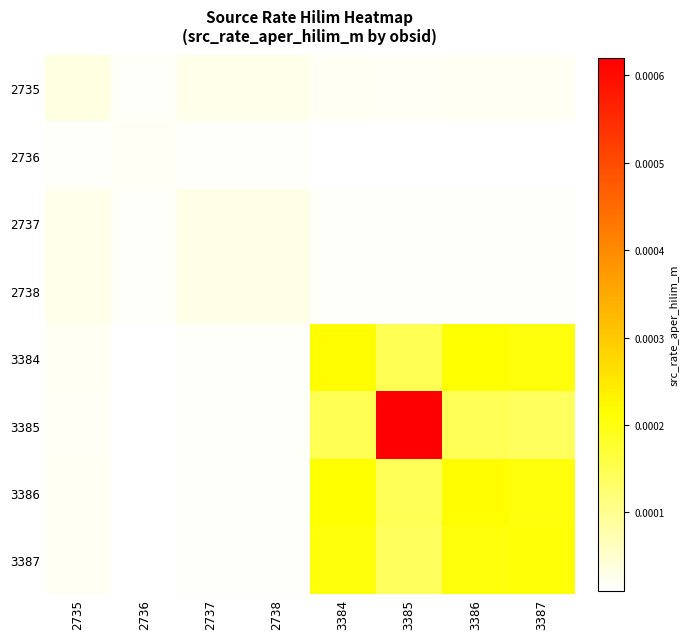

How many distinct data groups are displayed?

8